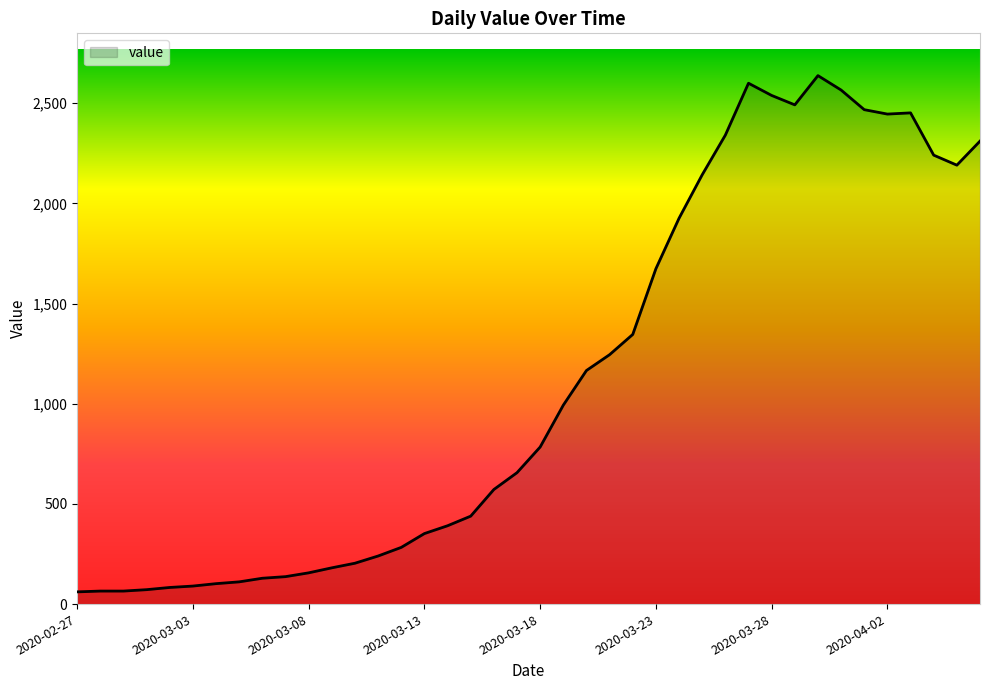

True or false: there are more than 0 points higher than both neighbors.

True